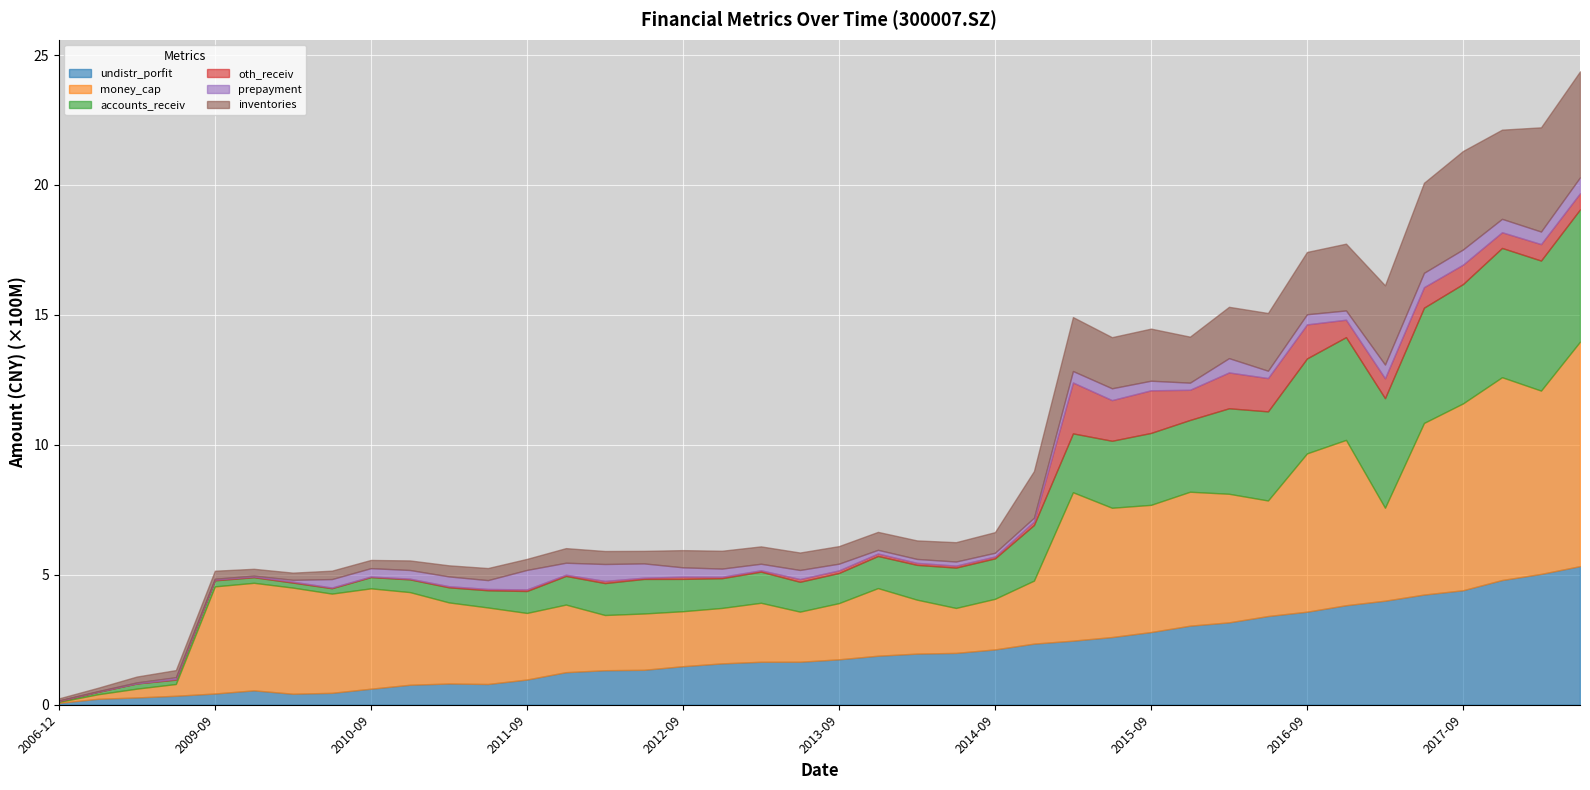

Which category has the lowest value in the money_cap series?

20061231